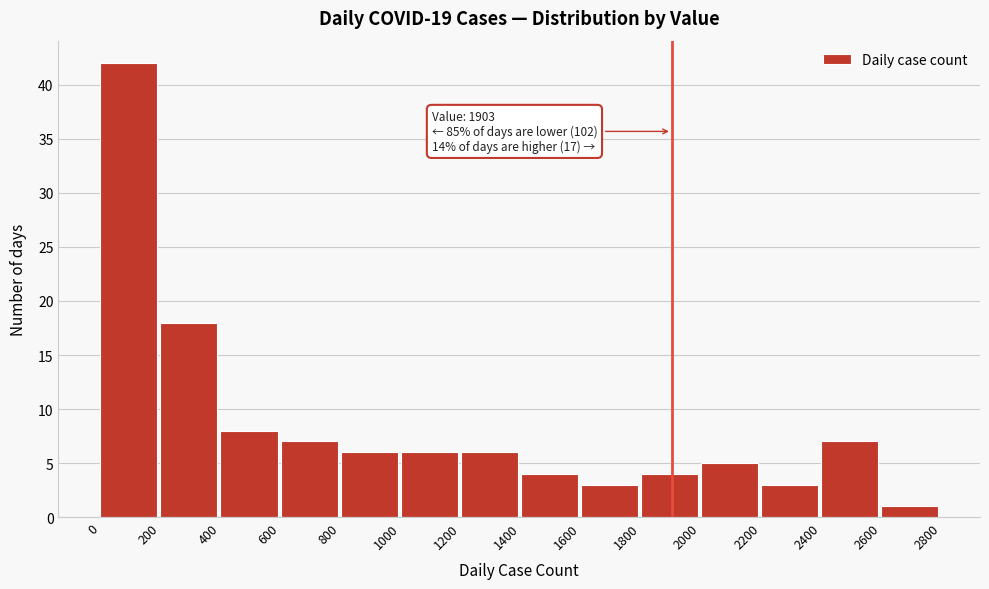

Which range on the x-axis has the tallest bar?

0 to 200